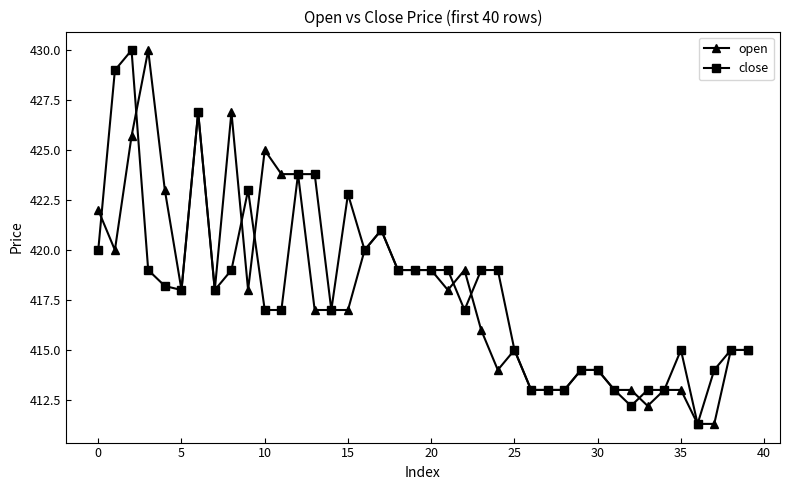

What is the sum of all open values?

16715.9